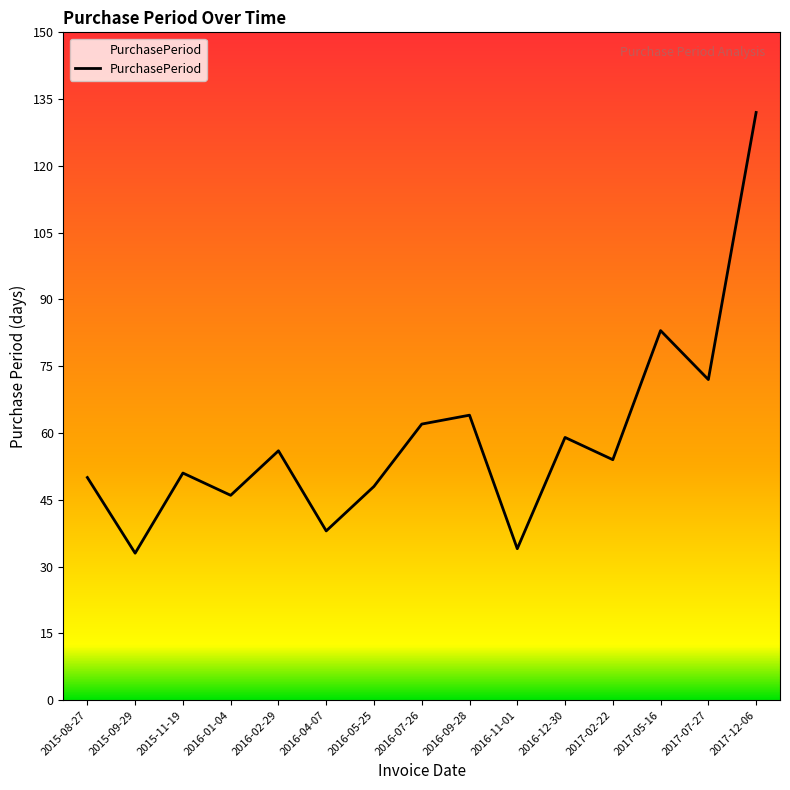

What is the ratio of the value at 2017-02-22 to the value at 2017-12-06?

0.4